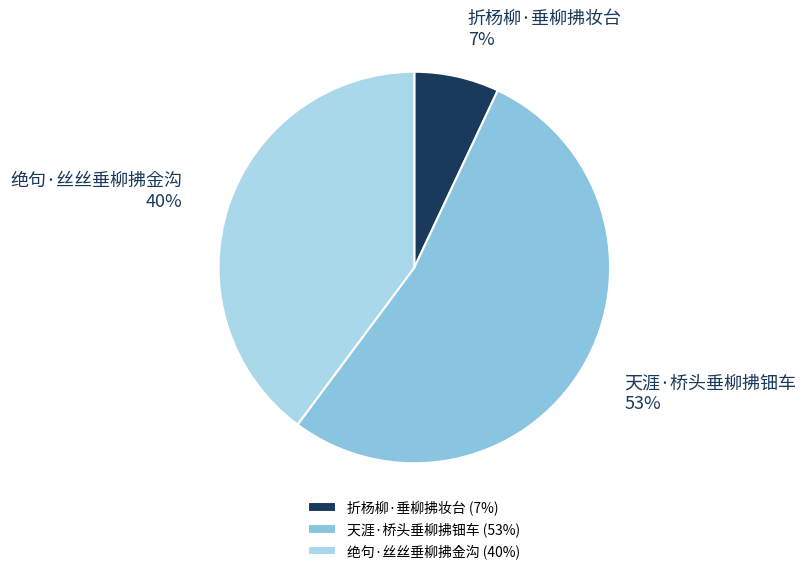

What is the majority slice?

天涯·桥头垂柳拂钿车